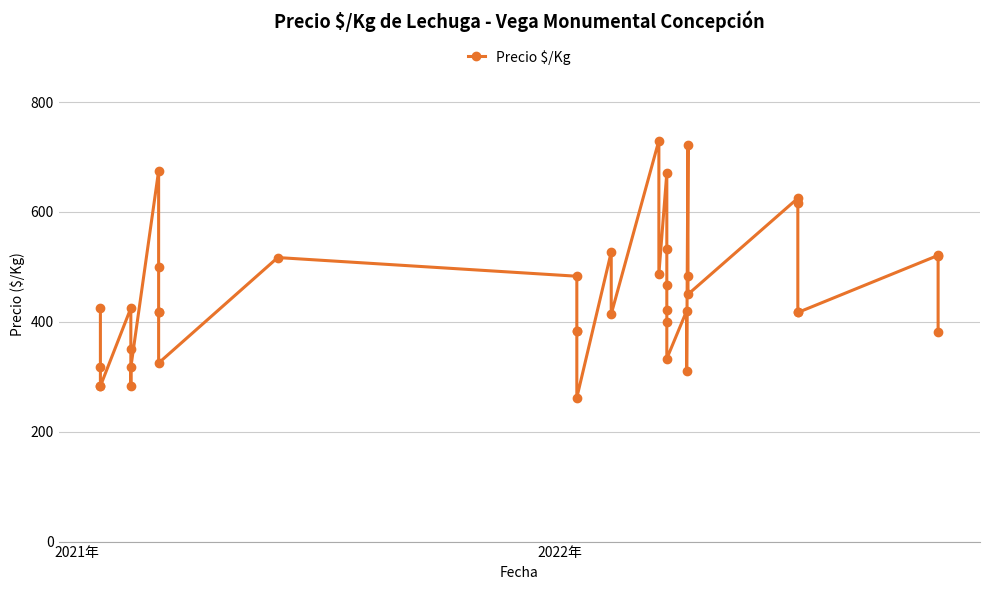

How many values are below 421?

20